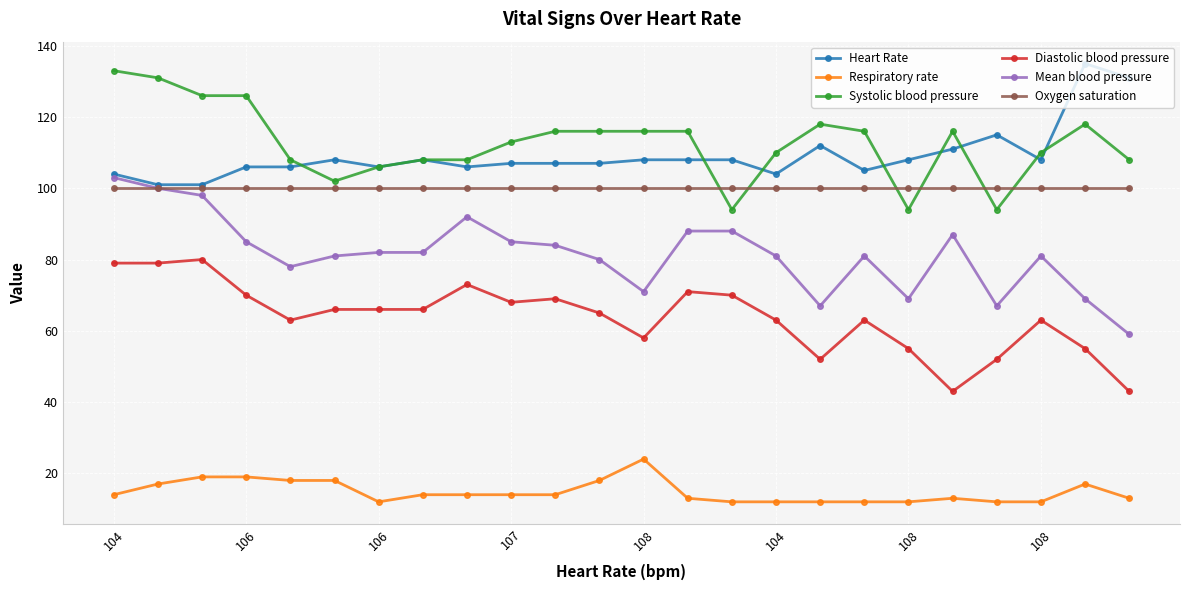

What is the value of the Heart Rate point at the 10th from the left?

107